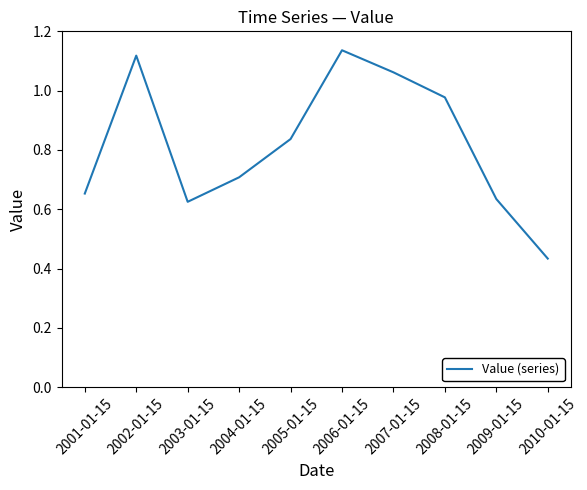

Count the number of categories in the chart.

10